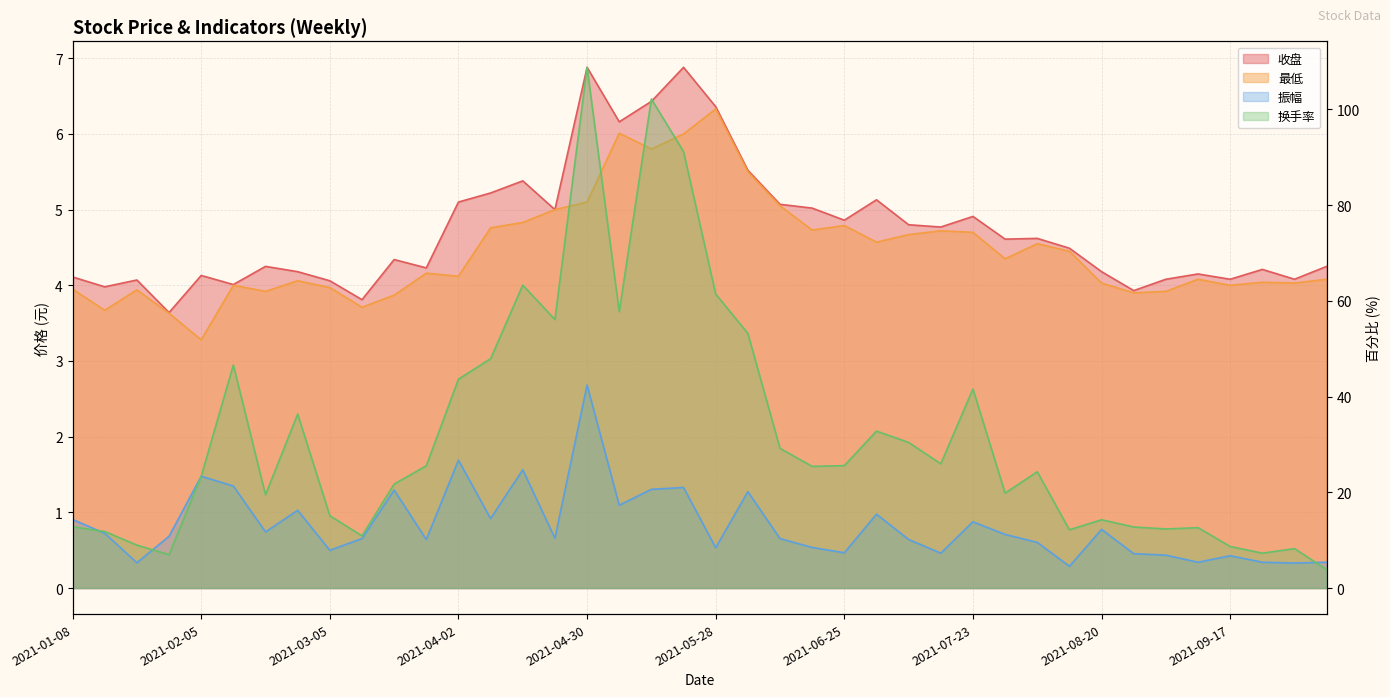

Between 2021-07-30 and 2021-09-10, which is larger?

2021-07-30